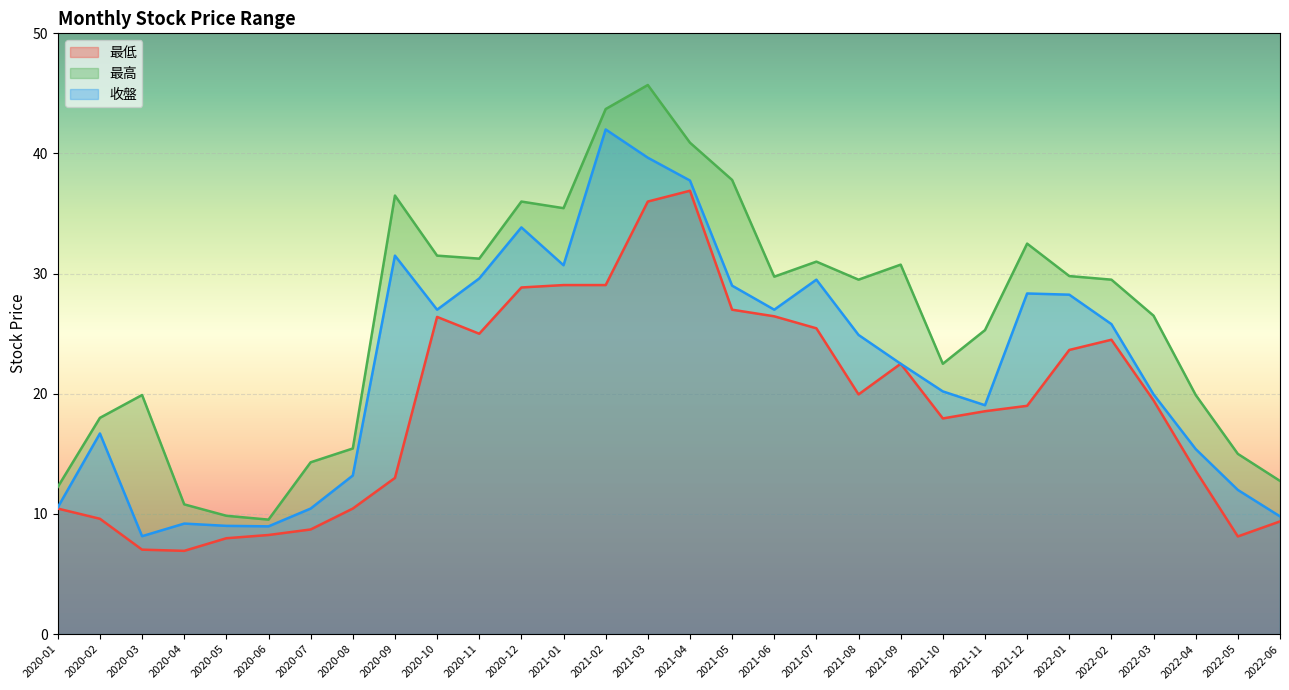

Which has a higher value, 2020-02 or 2022-04?

2020-02